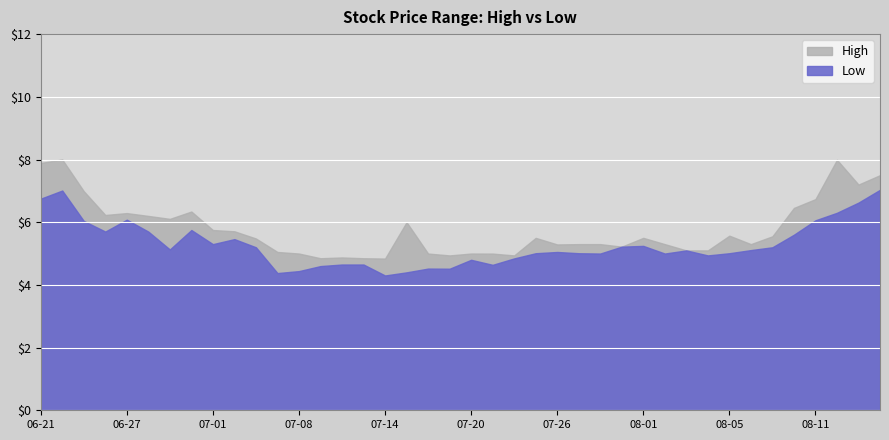

At 2022-08-15, list the series in order from smallest to largest.

Low, High